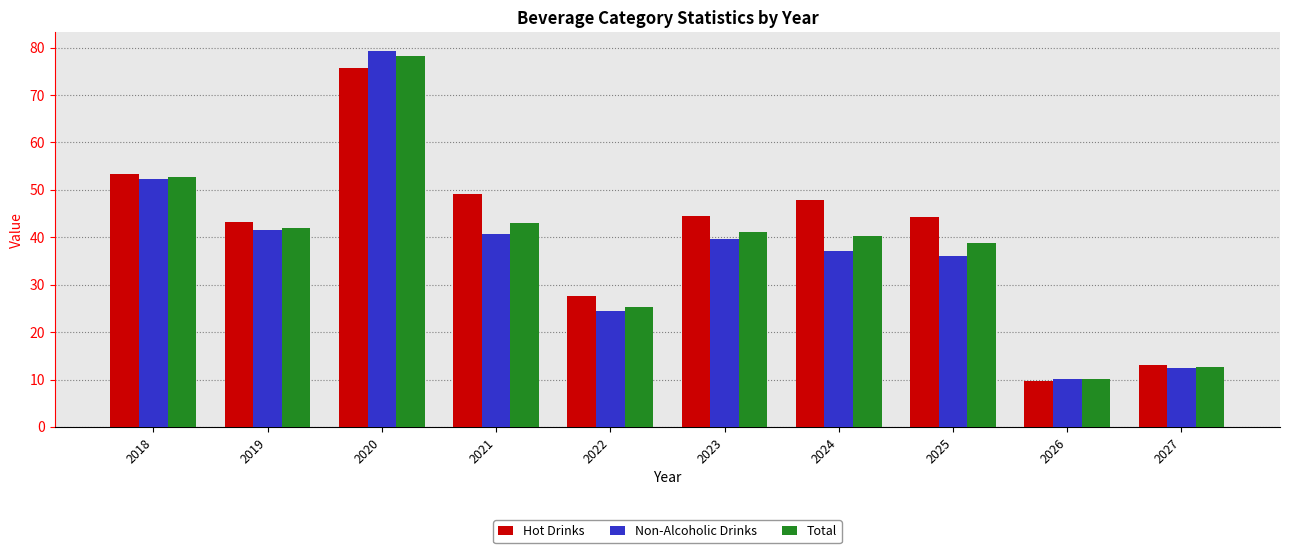

Rank the series at 2023 from highest to lowest value.

Hot Drinks, Total, Non-Alcoholic Drinks